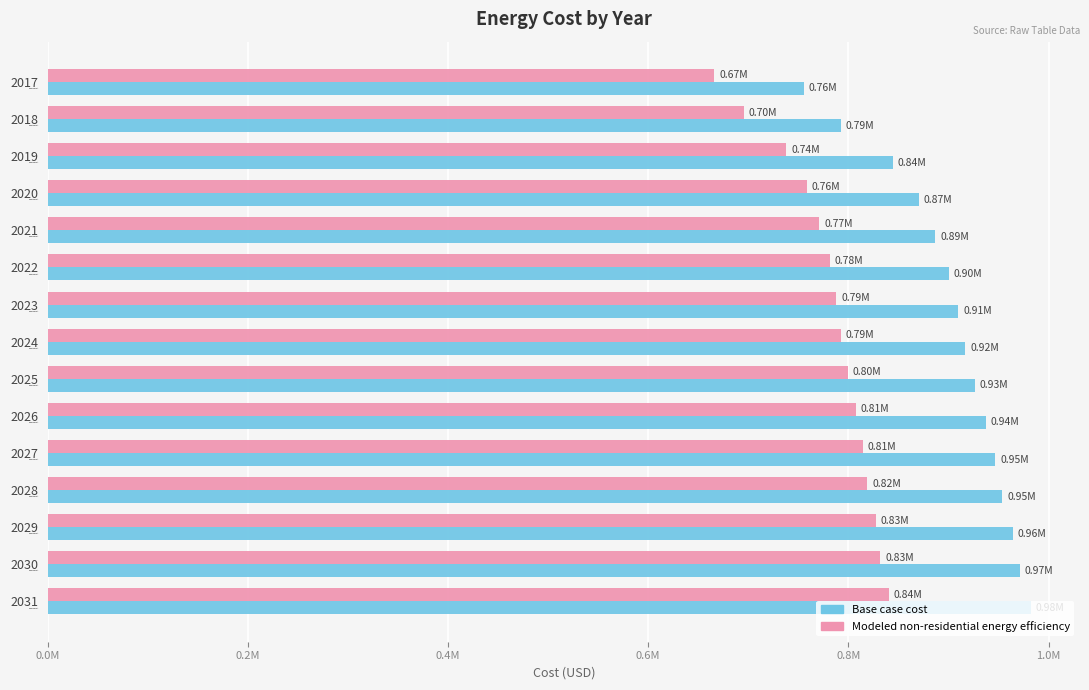

Reading left to right, extract all data points from this chart.

Base case cost: 755679.3	792541.0	844420.4	870360.1	886743.0	900395.5	909952.2	916778.5	926335.2	937257.2	946813.9	953640.2	964562.1	971388.4	982310.3
Modeled non-residential energy efficiency: 665931.8	695576.9	737887.4	758407.8	770919.3	781163.7	787991.6	792551.0	799435.1	807494.7	814432.3	819098.8	827235.9	831952.2	840138.0